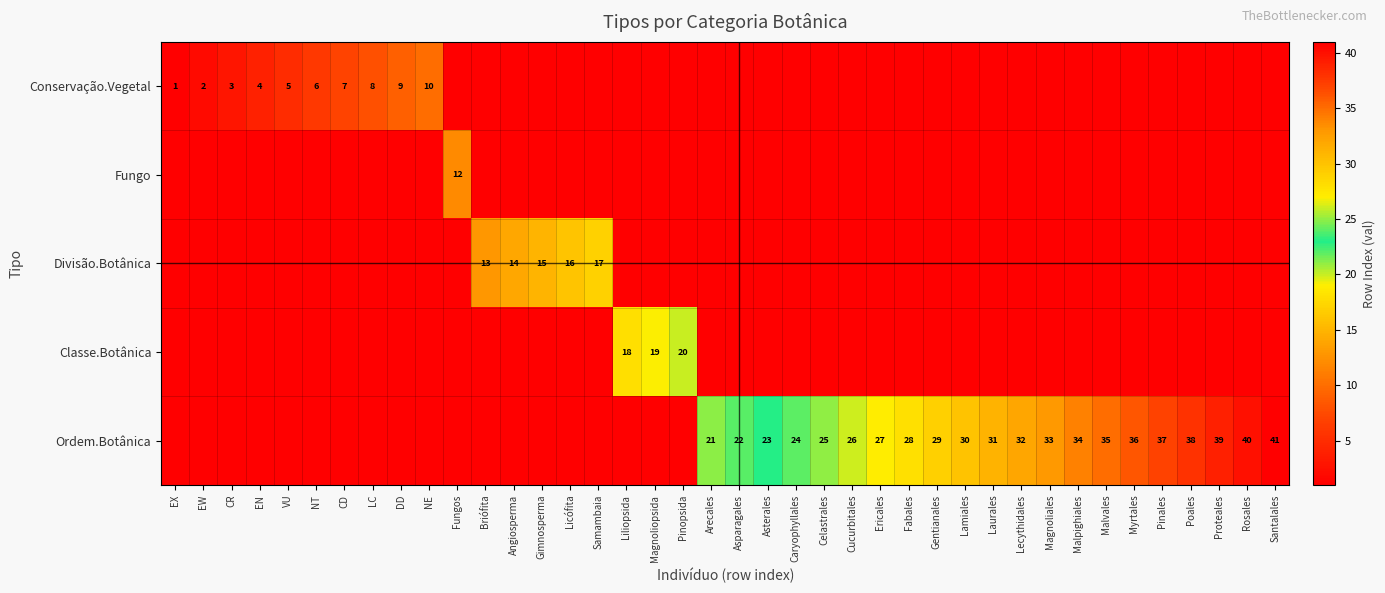

What is the spread (max minus min) of values at Malpighiales?

34